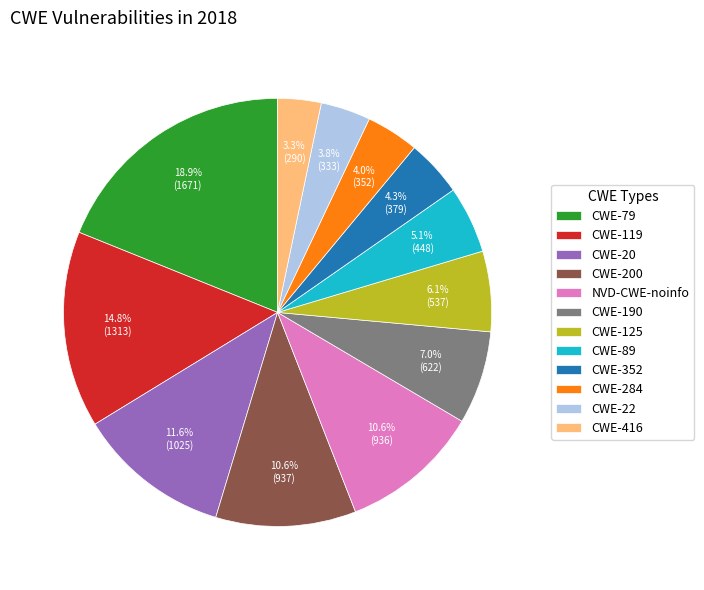

To the nearest percent, what percentage of the pie is CWE-190?

7%